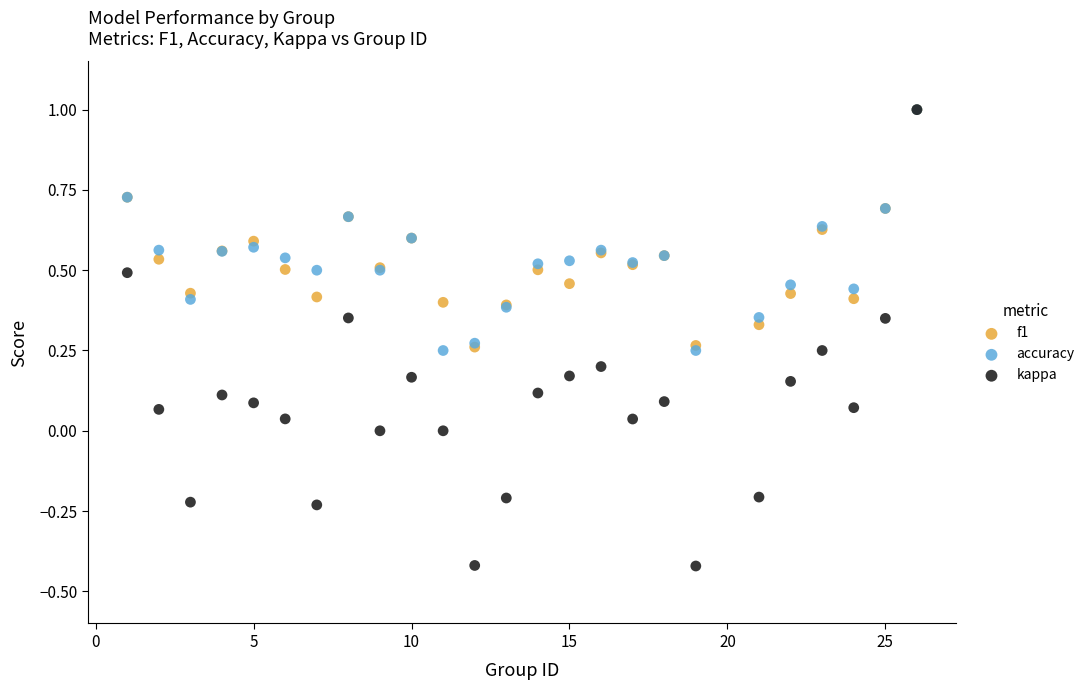

What are all the series names shown in the legend?

f1, accuracy, kappa